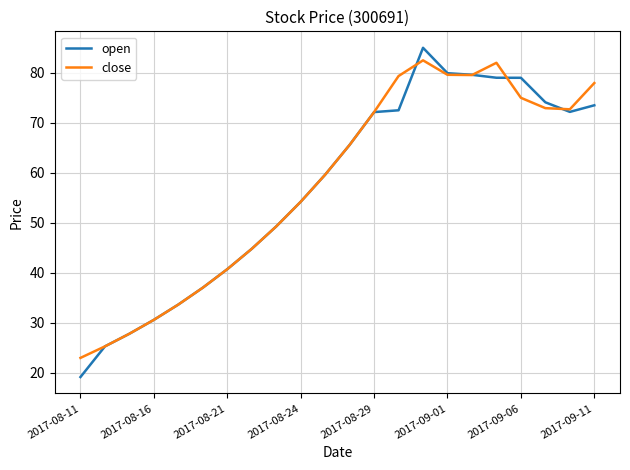

What is the lowest value of the close series?

23.0